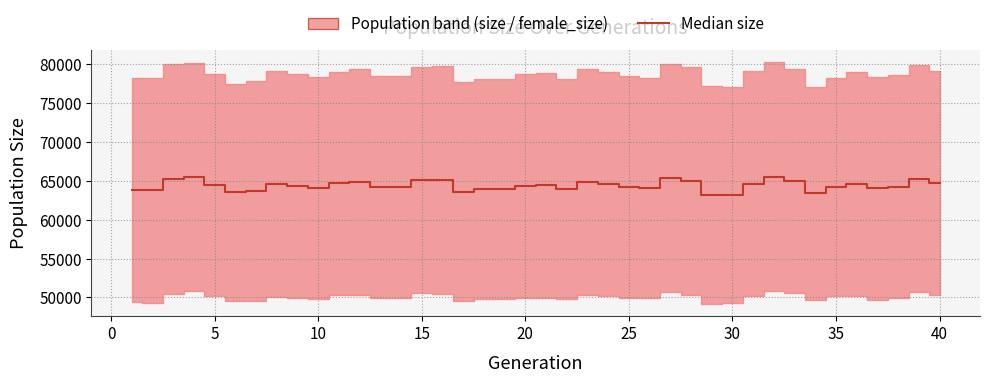

How many values are below 64304?

20